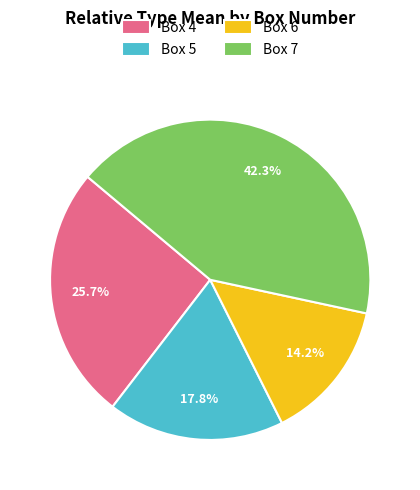

Do Box 5 and Box 6 together represent more than half of the pie?

No